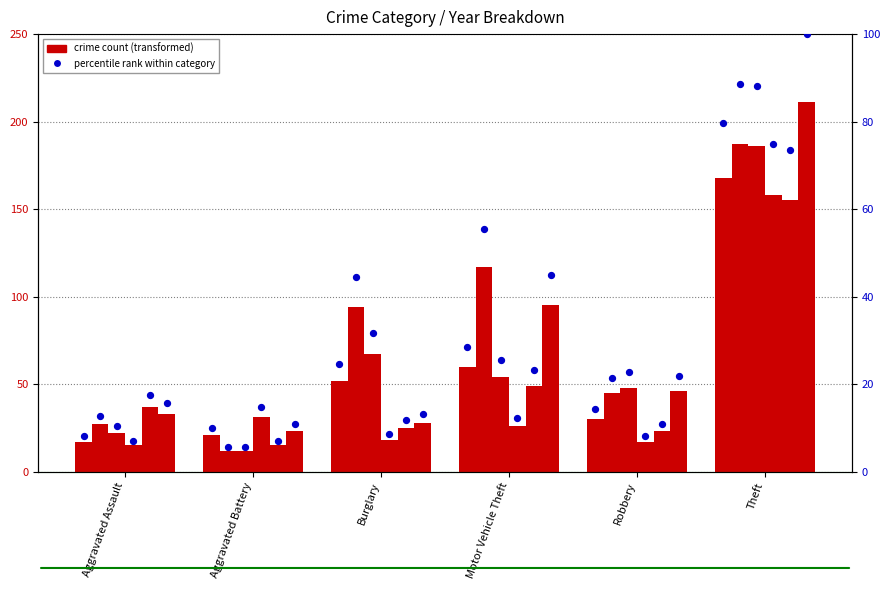

What is the total value across all series at Aggravated Battery?

114